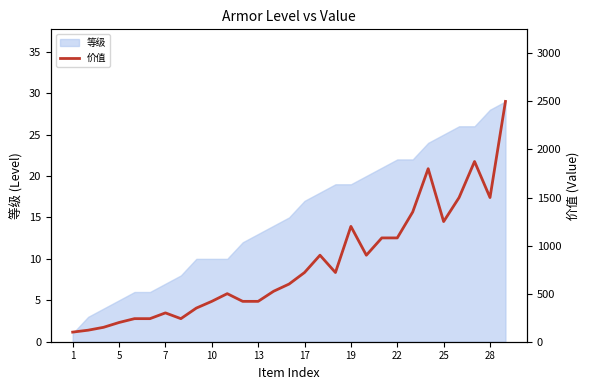

How many points are lower than both their immediate neighbors (excluding endpoints)?

5